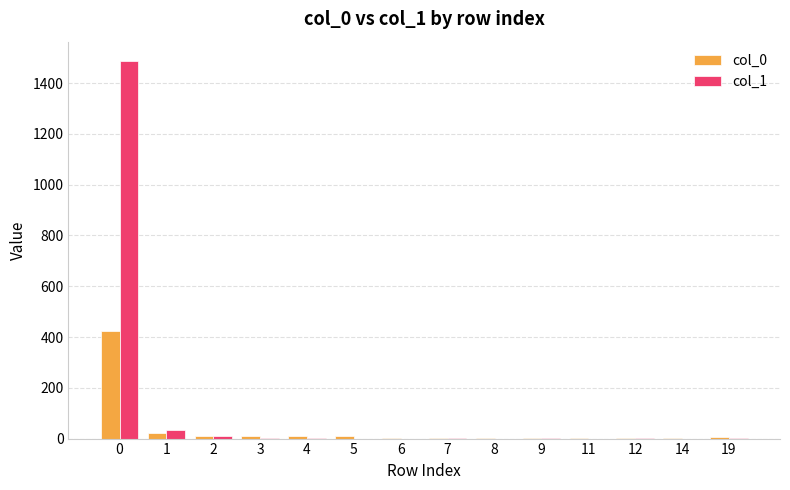

How many series are shown in this chart?

2